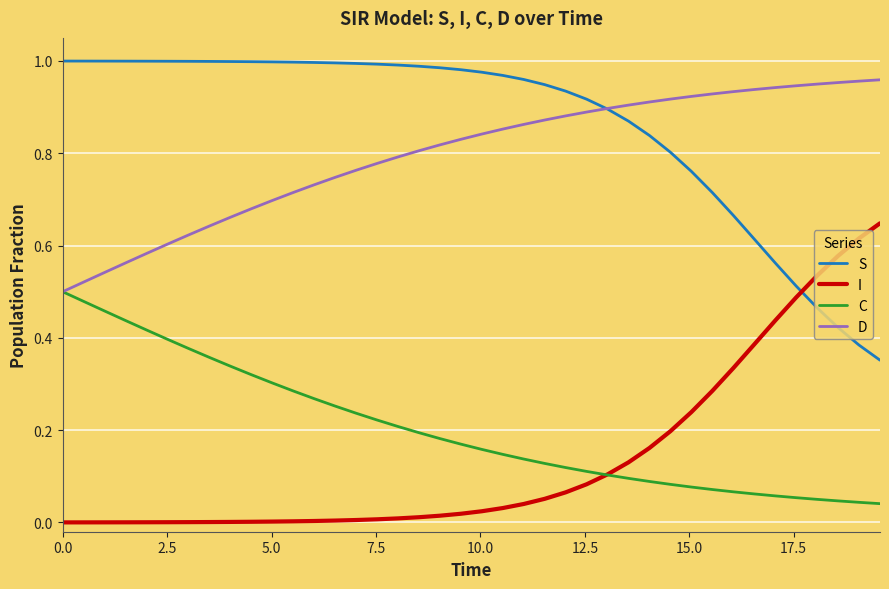

True or false: I and D cross at least once.

False